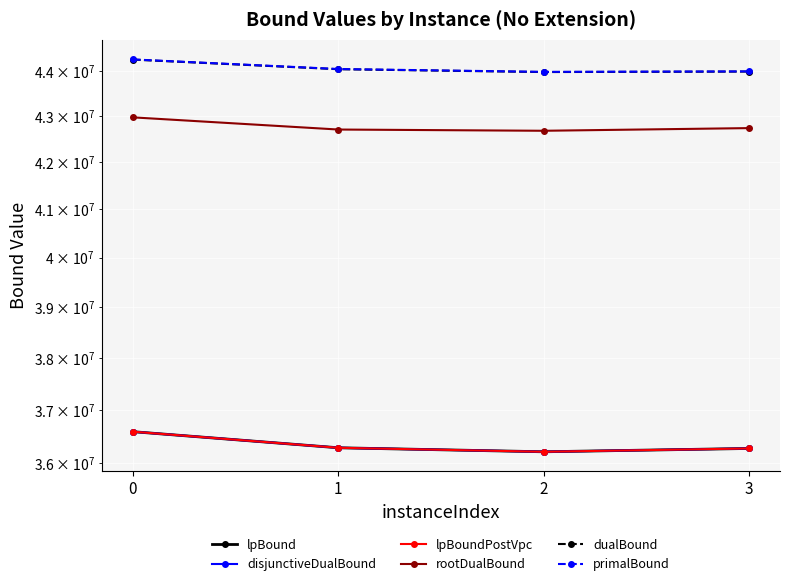

What is the difference between the maximum and minimum values in the lpBoundPostVpc series?

374439.9